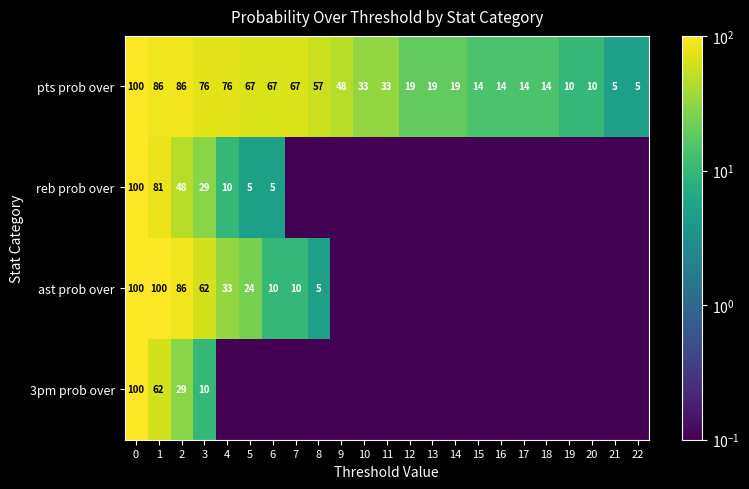

What is the approximate value of pts prob over at 22?

5.0